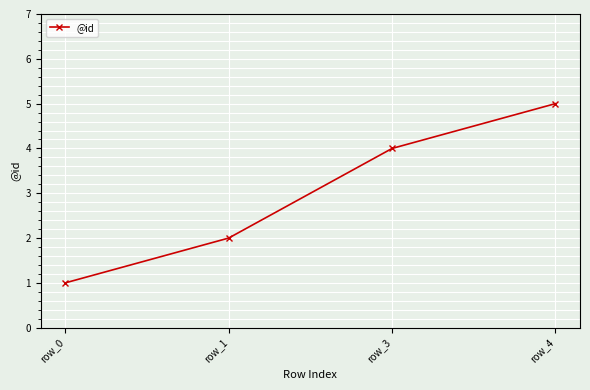

Is it true that the value at row_3 is 1?

False